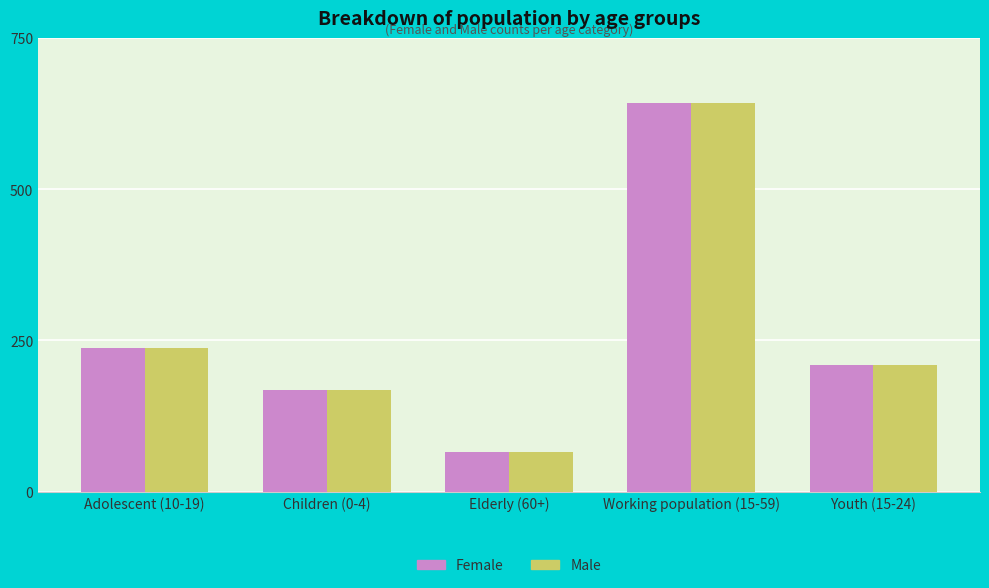

Reading right to left, what are all the values shown in this chart?

Female: Youth (15-24)=209	Working population (15-59)=642	Elderly (60+)=65	Children (0-4)=168	Adolescent (10-19)=238
Male: Youth (15-24)=209	Working population (15-59)=642	Elderly (60+)=65	Children (0-4)=168	Adolescent (10-19)=238